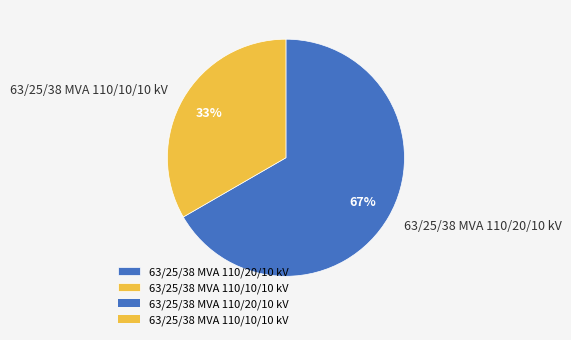

Combined, do 63/25/38 MVA 110/20/10 kV and 63/25/38 MVA 110/10/10 kV account for over 50%?

Yes